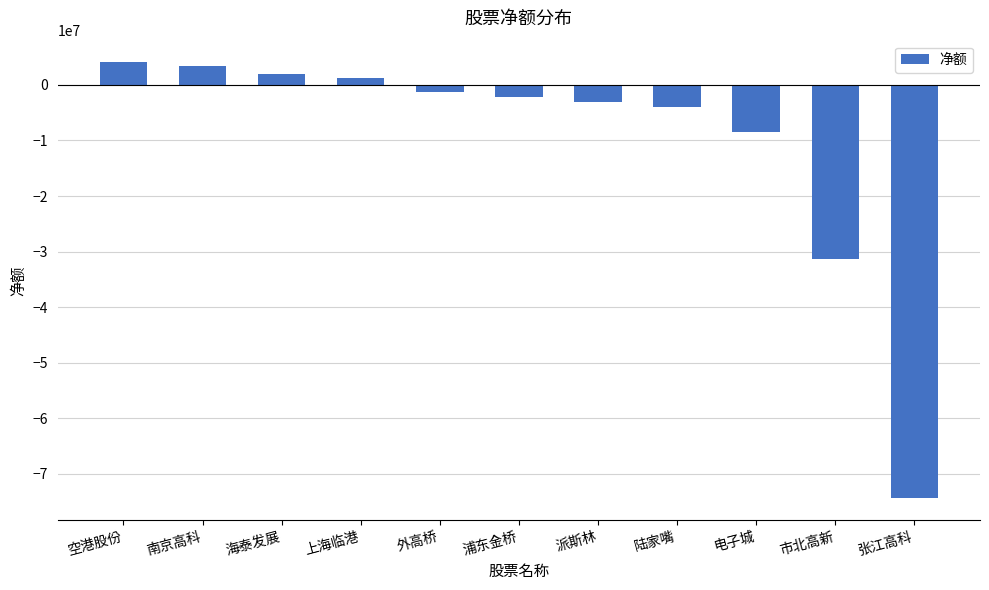

Which has a higher value, 陆家嘴 or 浦东金桥?

浦东金桥